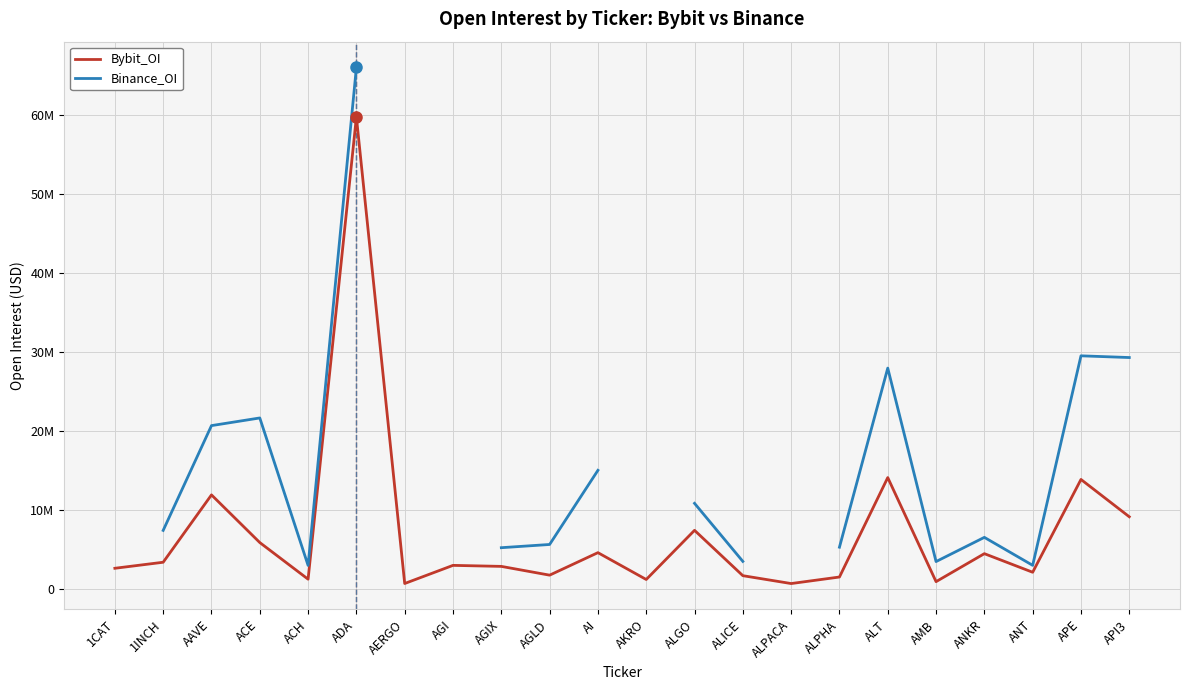

How many positive values does the Binance_OI series have?

17